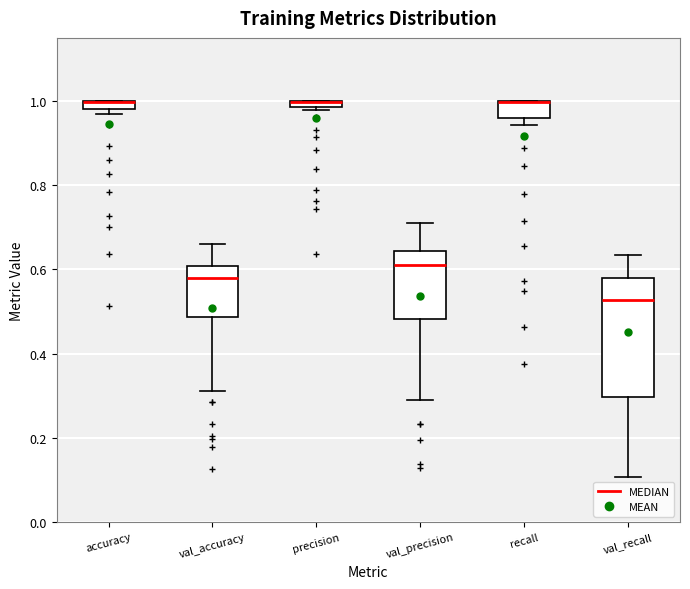

Comparing the boxes themselves (not the whiskers), which one is the tallest?

val_recall